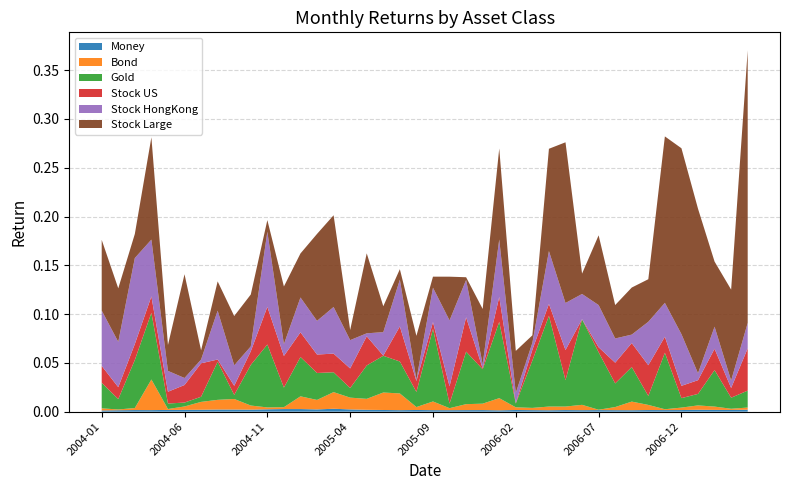

Reading left to right, transcribe all the data shown in this chart.

money: 2004-01=0.0	2004-02=0.0	2004-03=0.0	2004-04=0.0	2004-05=0.0	2004-06=0.0	2004-07=0.0	2004-08=0.0	2004-09=0.0	2004-10=0.0	2004-11=0.0	2004-12=0.0	2005-01=0.0	2005-02=0.0	2005-03=0.0	2005-04=0.0	2005-05=0.0	2005-06=0.0	2005-07=0.0	2005-08=0.0	2005-09=0.0	2005-10=0.0	2005-11=0.0	2005-12=0.0	2006-01=0.0	2006-02=0.0	2006-03=0.0	2006-04=0.0	2006-05=0.0	2006-06=0.0	2006-07=0.0	2006-08=0.0	2006-09=0.0	2006-10=0.0	2006-11=0.0	2006-12=0.0	2007-01=0.0	2007-02=0.0	2007-03=0.0	2007-04=0.0
bond: 2004-01=0.0	2004-02=0.0	2004-03=0.0	2004-04=0.0	2004-05=0.0	2004-06=0.0	2004-07=0.0	2004-08=0.0	2004-09=0.0	2004-10=0.0	2004-11=0.0	2004-12=0.0	2005-01=0.0	2005-02=0.0	2005-03=0.0	2005-04=0.0	2005-05=0.0	2005-06=0.0	2005-07=0.0	2005-08=0.0	2005-09=0.0	2005-10=0.0	2005-11=0.0	2005-12=0.0	2006-01=0.0	2006-02=0.0	2006-03=0.0	2006-04=0.0	2006-05=0.0	2006-06=0.0	2006-07=0.0	2006-08=0.0	2006-09=0.0	2006-10=0.0	2006-11=0.0	2006-12=0.0	2007-01=0.0	2007-02=0.0	2007-03=0.0	2007-04=0.0
gold: 2004-01=0.0	2004-02=0.0	2004-03=0.0	2004-04=0.1	2004-05=0.0	2004-06=0.0	2004-07=0.0	2004-08=0.0	2004-09=0.0	2004-10=0.0	2004-11=0.1	2004-12=0.0	2005-01=0.0	2005-02=0.0	2005-03=0.0	2005-04=0.0	2005-05=0.0	2005-06=0.0	2005-07=0.0	2005-08=0.0	2005-09=0.1	2005-10=0.0	2005-11=0.1	2005-12=0.0	2006-01=0.1	2006-02=0.0	2006-03=0.0	2006-04=0.1	2006-05=0.0	2006-06=0.1	2006-07=0.1	2006-08=0.0	2006-09=0.0	2006-10=0.0	2006-11=0.1	2006-12=0.0	2007-01=0.0	2007-02=0.0	2007-03=0.0	2007-04=0.0
stock_US: 2004-01=0.0	2004-02=0.0	2004-03=0.0	2004-04=0.0	2004-05=0.0	2004-06=0.0	2004-07=0.0	2004-08=0.0	2004-09=0.0	2004-10=0.0	2004-11=0.0	2004-12=0.0	2005-01=0.0	2005-02=0.0	2005-03=0.0	2005-04=0.0	2005-05=0.0	2005-06=0.0	2005-07=0.0	2005-08=0.0	2005-09=0.0	2005-10=0.0	2005-11=0.0	2005-12=0.0	2006-01=0.0	2006-02=0.0	2006-03=0.0	2006-04=0.0	2006-05=0.0	2006-06=0.0	2006-07=0.0	2006-08=0.0	2006-09=0.0	2006-10=0.0	2006-11=0.0	2006-12=0.0	2007-01=0.0	2007-02=0.0	2007-03=0.0	2007-04=0.0
stock_HongKong: 2004-01=0.1	2004-02=0.0	2004-03=0.1	2004-04=0.1	2004-05=0.0	2004-06=0.0	2004-07=0.0	2004-08=0.1	2004-09=0.0	2004-10=0.0	2004-11=0.1	2004-12=0.0	2005-01=0.0	2005-02=0.0	2005-03=0.0	2005-04=0.0	2005-05=0.0	2005-06=0.0	2005-07=0.0	2005-08=0.0	2005-09=0.0	2005-10=0.1	2005-11=0.0	2005-12=0.0	2006-01=0.1	2006-02=0.0	2006-03=0.0	2006-04=0.1	2006-05=0.0	2006-06=0.0	2006-07=0.0	2006-08=0.0	2006-09=0.0	2006-10=0.0	2006-11=0.0	2006-12=0.1	2007-01=0.0	2007-02=0.0	2007-03=0.0	2007-04=0.0
stock_large: 2004-01=0.1	2004-02=0.1	2004-03=0.0	2004-04=0.1	2004-05=0.0	2004-06=0.1	2004-07=0.0	2004-08=0.0	2004-09=0.1	2004-10=0.1	2004-11=0.0	2004-12=0.1	2005-01=0.0	2005-02=0.1	2005-03=0.1	2005-04=0.0	2005-05=0.1	2005-06=0.0	2005-07=0.0	2005-08=0.0	2005-09=0.0	2005-10=0.0	2005-11=0.0	2005-12=0.1	2006-01=0.1	2006-02=0.0	2006-03=0.0	2006-04=0.1	2006-05=0.2	2006-06=0.0	2006-07=0.1	2006-08=0.0	2006-09=0.0	2006-10=0.0	2006-11=0.2	2006-12=0.2	2007-01=0.2	2007-02=0.1	2007-03=0.1	2007-04=0.3